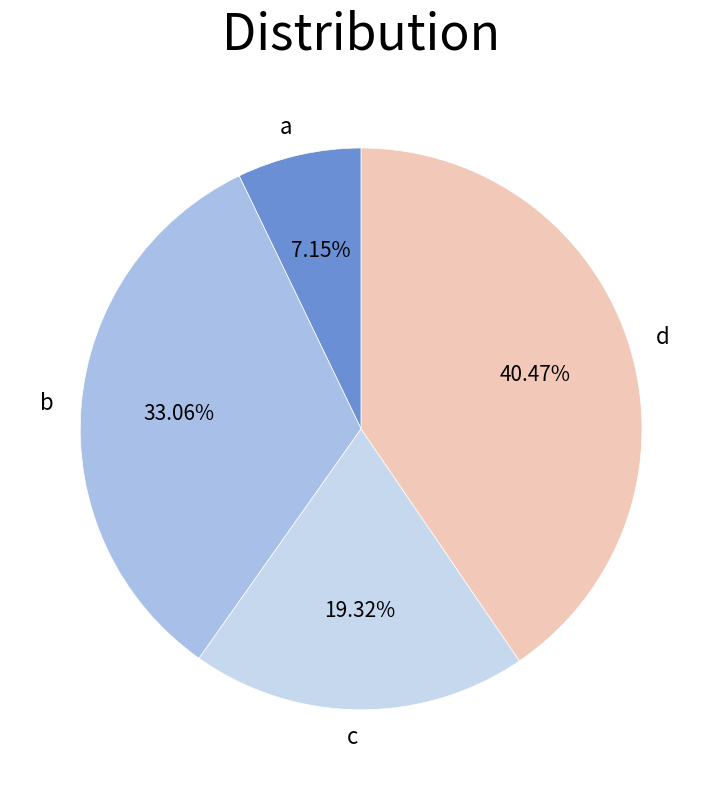

Which category has the biggest portion of the pie?

d